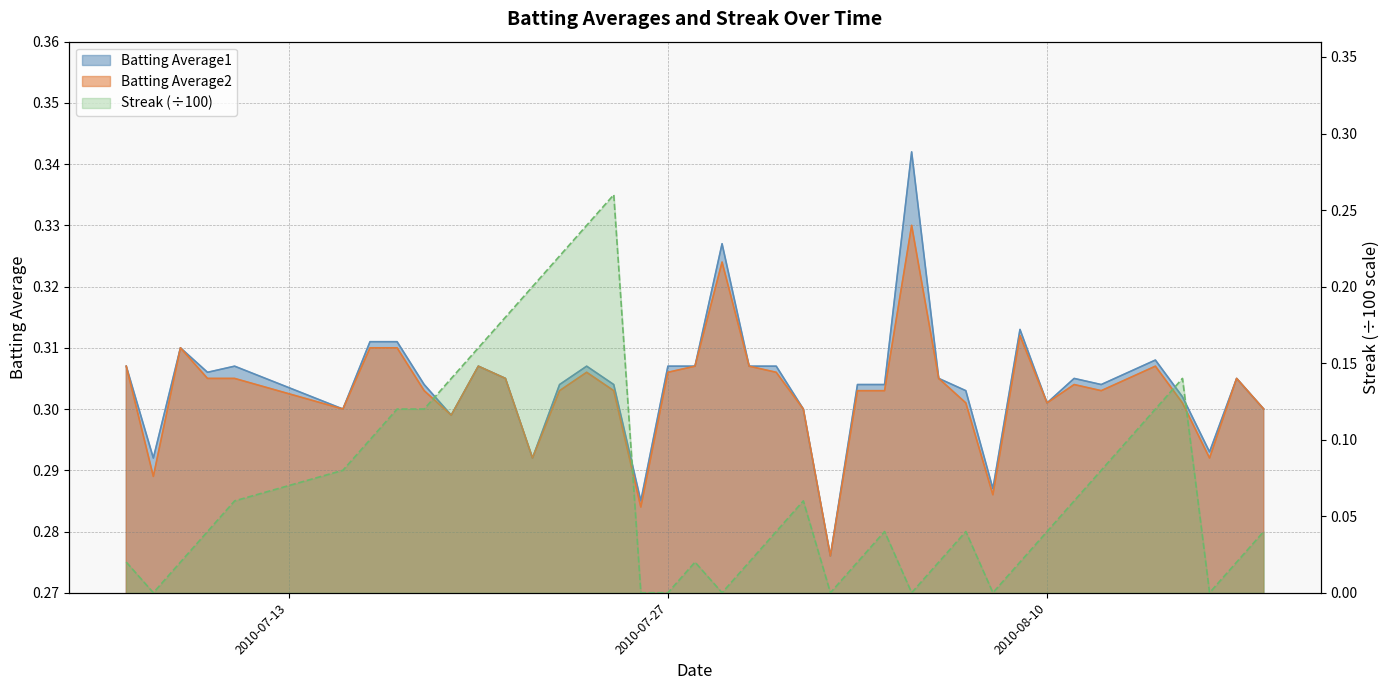

What is the difference between the highest and lowest values at 2010-08-15?

0.2